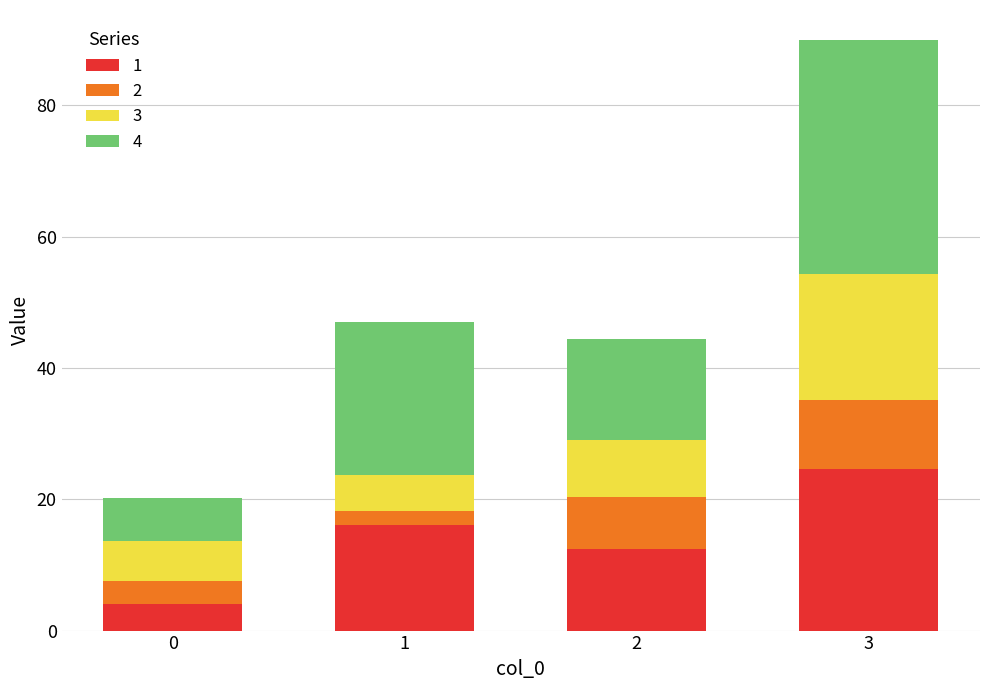

What is the difference between the second highest and minimum values in the 1 series?

12.1